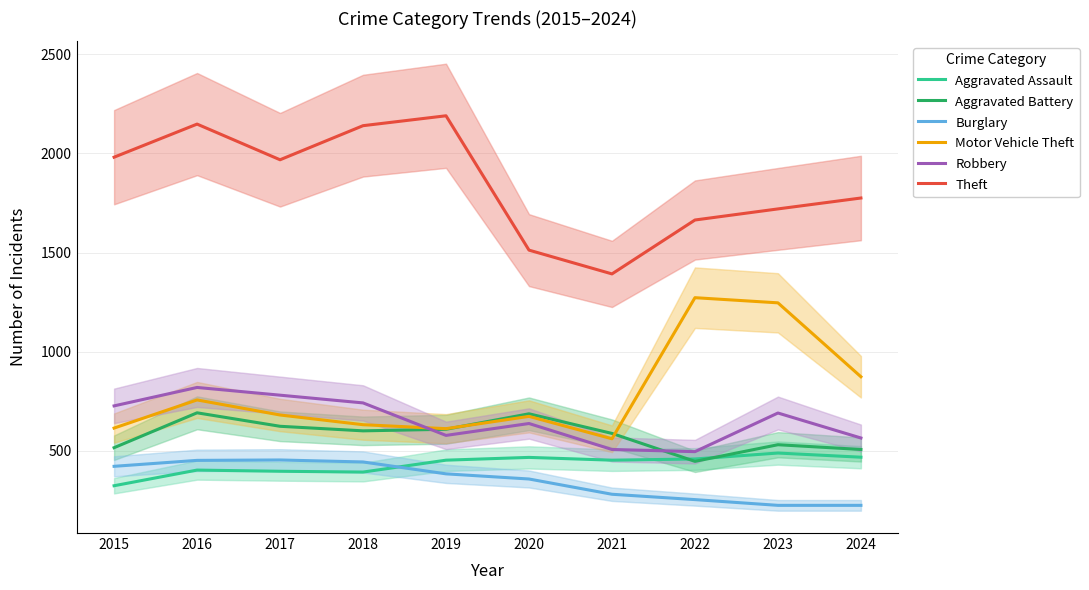

What is the value of the Motor Vehicle Theft point at the 8th from the left?

1272